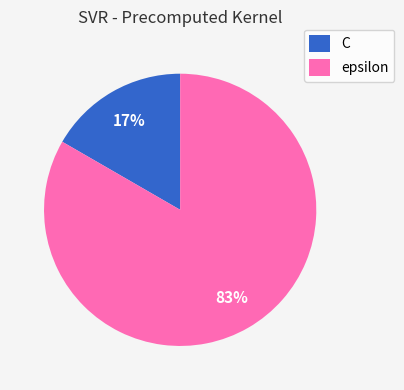

Is the sum of epsilon and C greater than half?

Yes